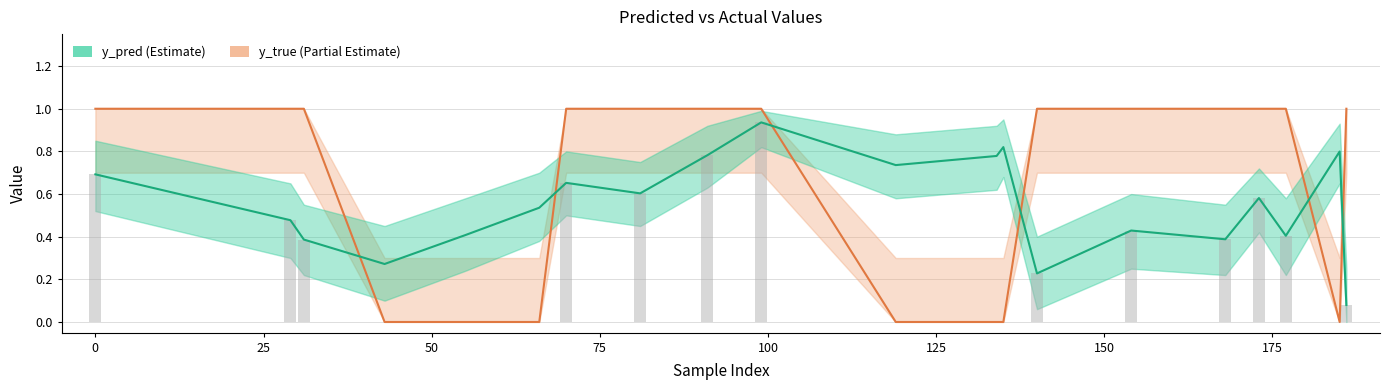

Which series changed the most between 66 and 81?

y_true